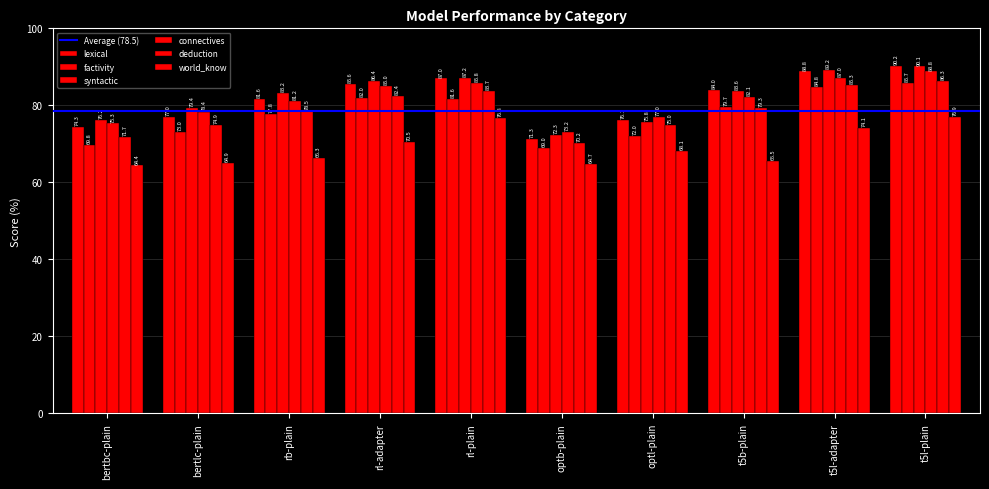

What is the sum of all deduction values?

787.2